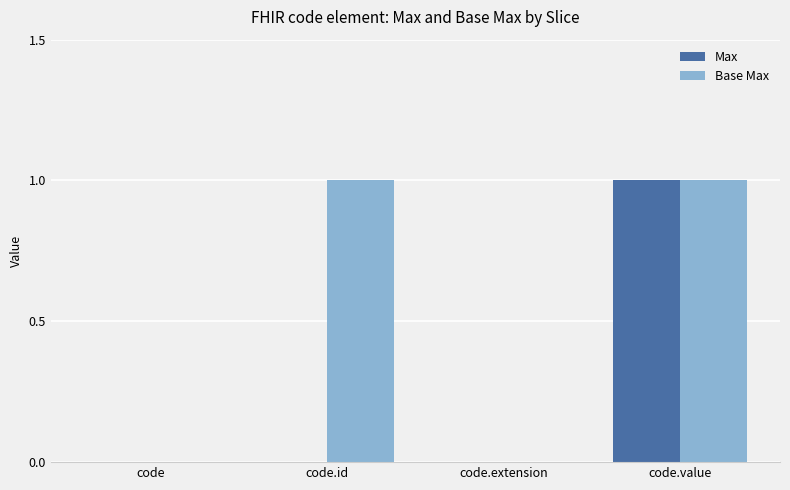

What are all the series names shown in the legend?

Max, Base Max